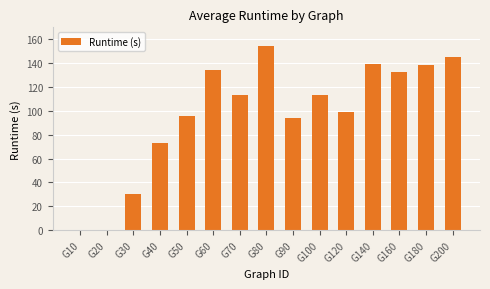

Where is the data nearest to the value 77?

G40